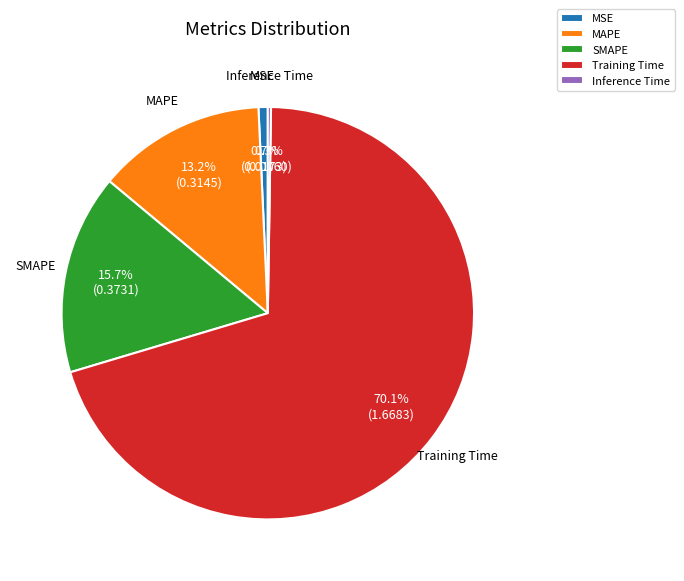

What is the largest slice in the pie chart?

Training Time